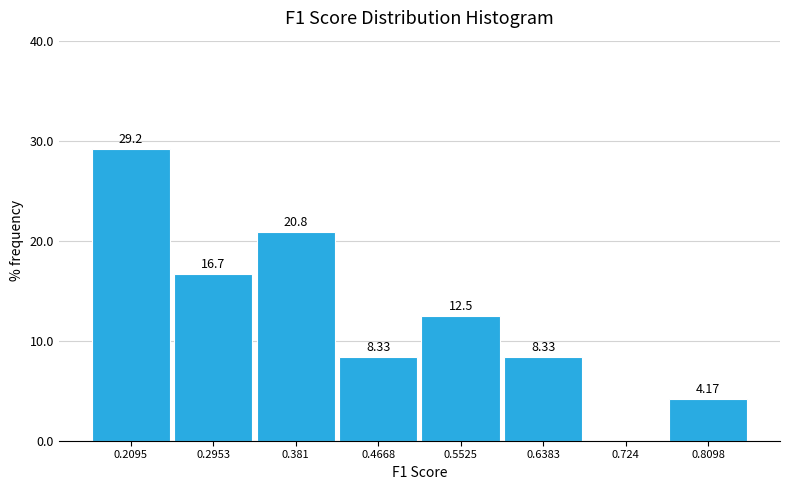

Which range on the x-axis has the tallest bar?

0.17 to 0.25